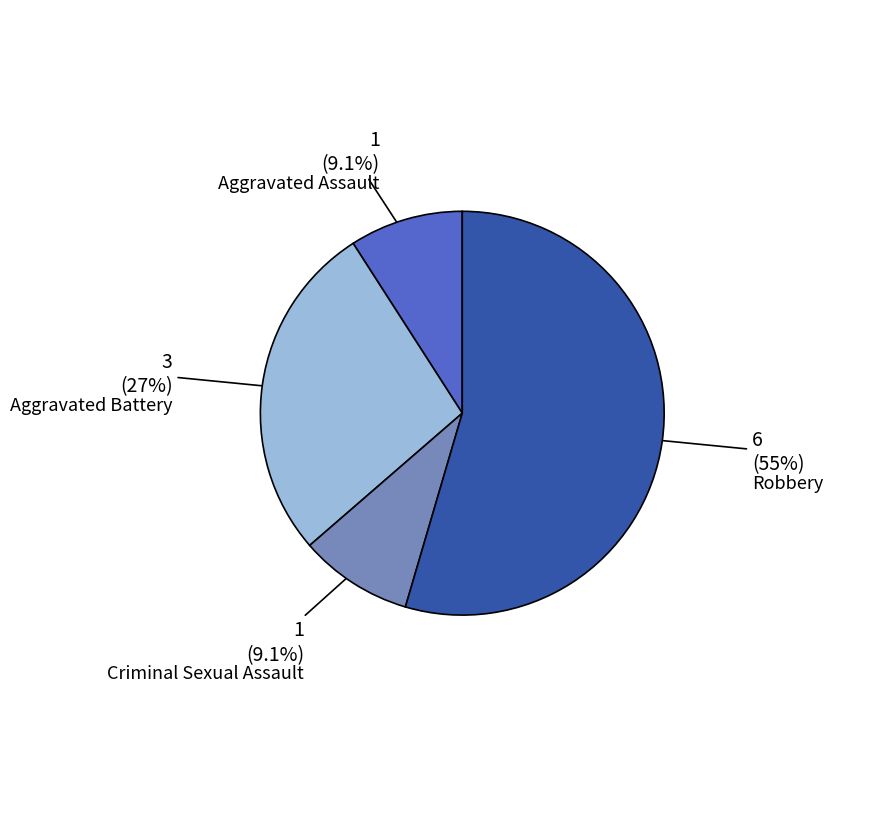

How many segments does this pie chart have?

4